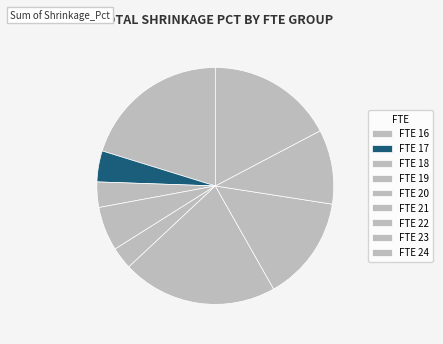

Which category has the biggest portion of the pie?

FTE 21